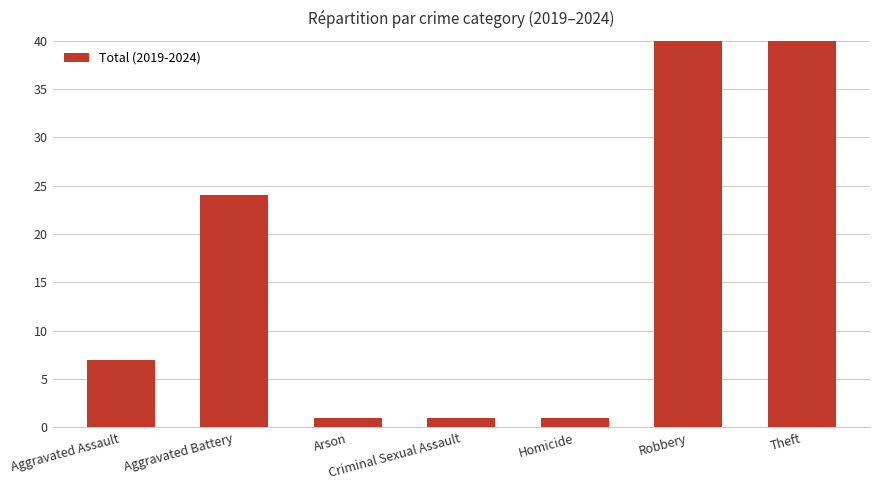

What is the minimum value shown in the chart?

1